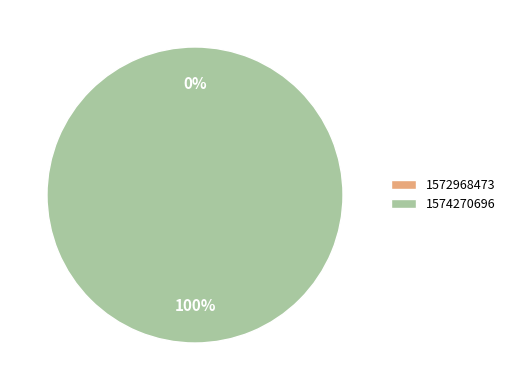

Do 1572968473 and 1574270696 together represent more than half of the pie?

Yes